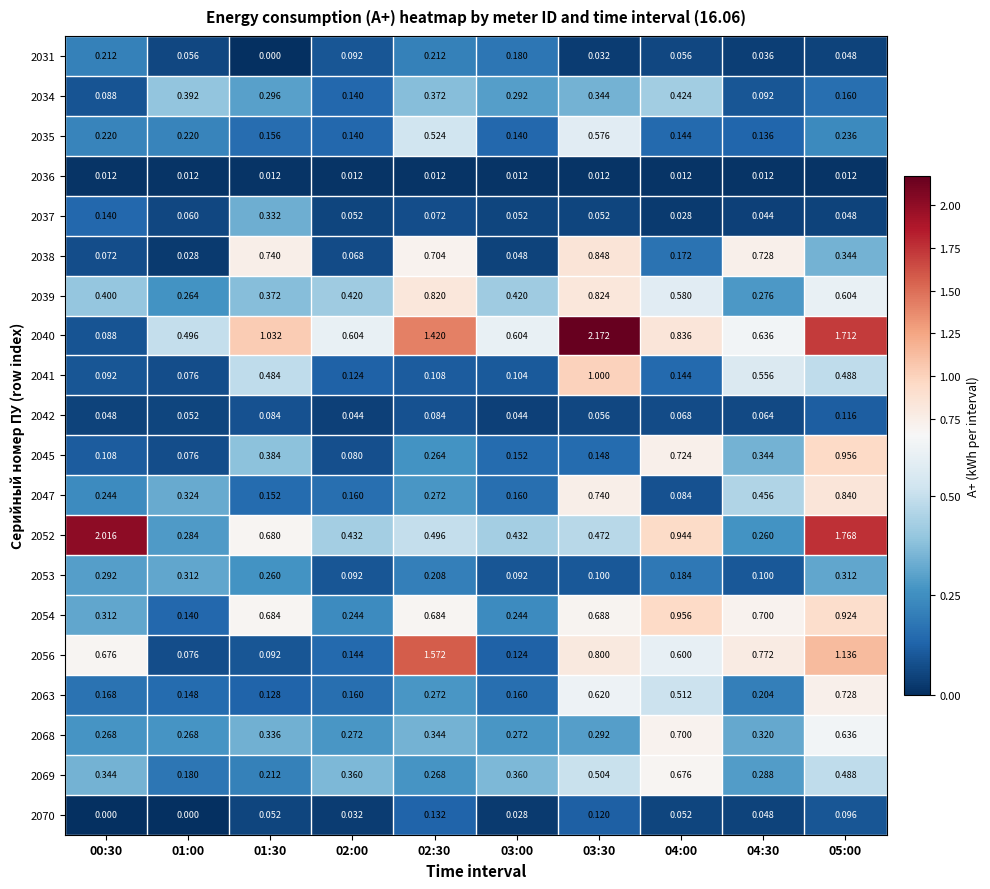

What is the total value across all series at 03:30?

10.4